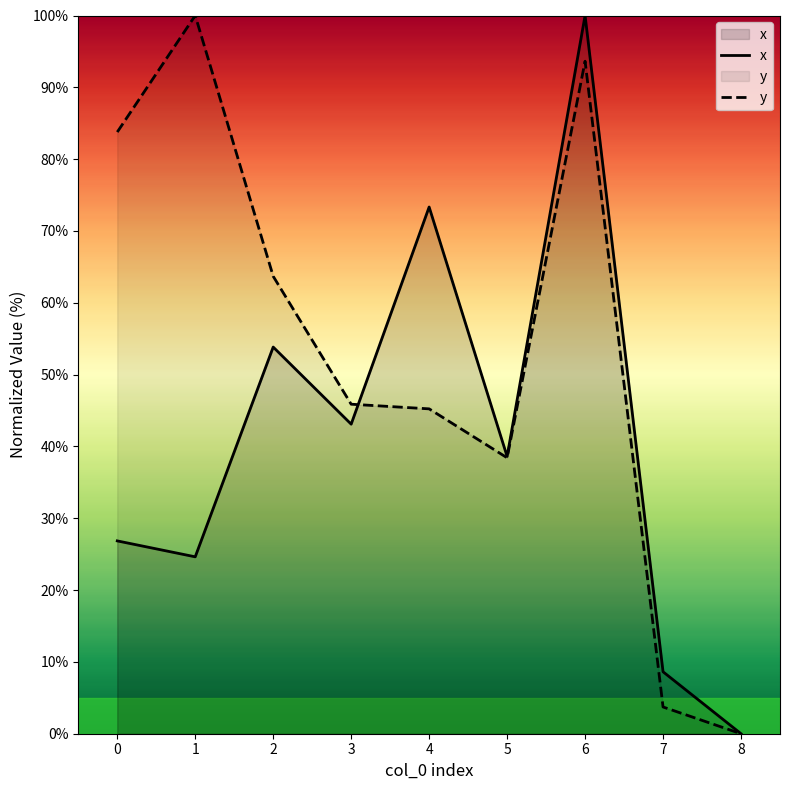

At which category does x reach its first local valley?

1